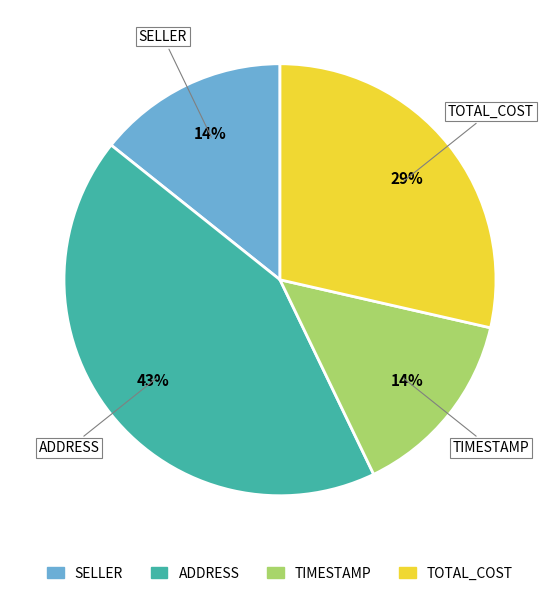

Is there a majority slice in this chart?

No